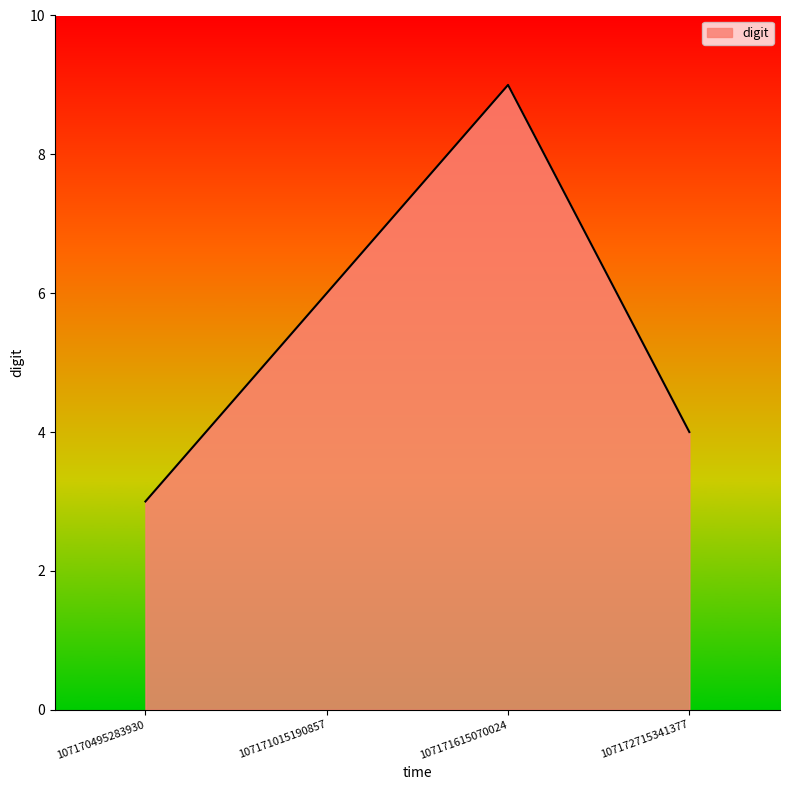

What is the difference between the values at 107172715341377 and 107171015190857?

2